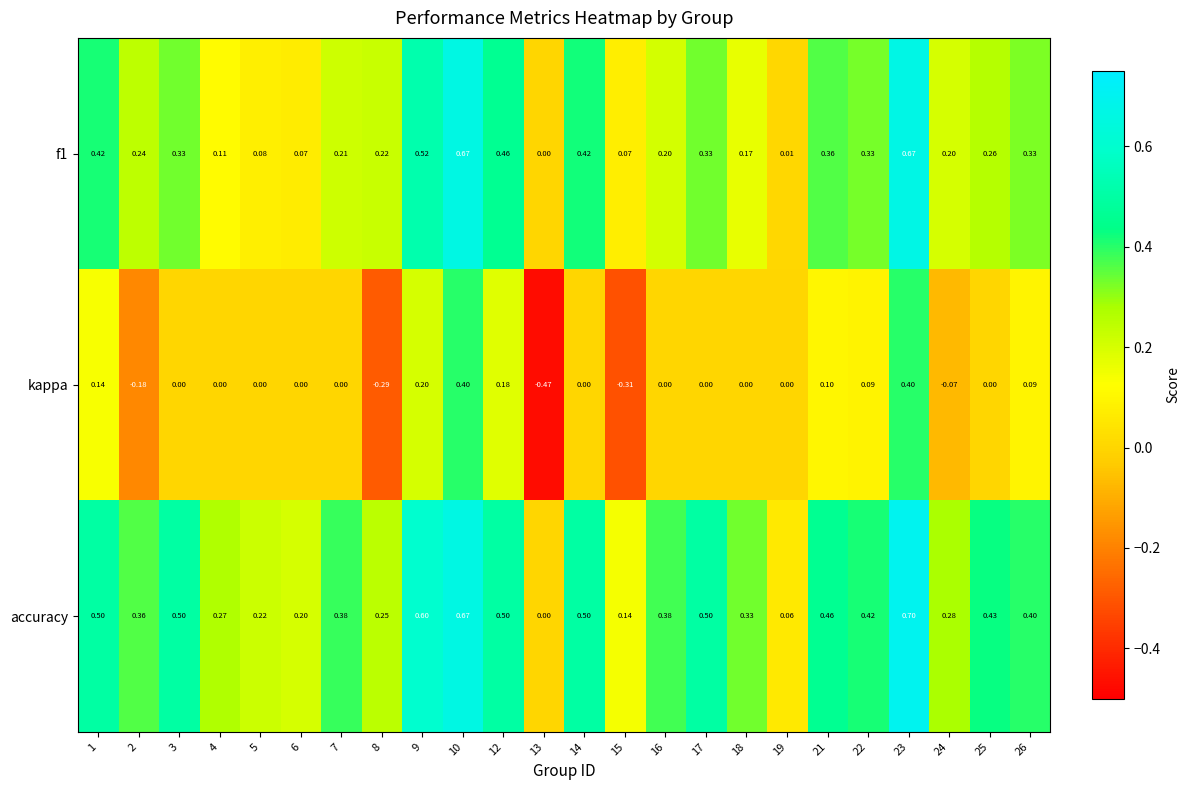

Rank the series by their maximum value, from lowest to highest.

kappa, f1, accuracy